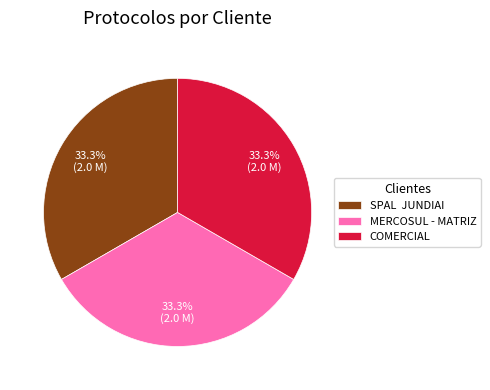

Is COMERCIAL the majority of the pie?

No